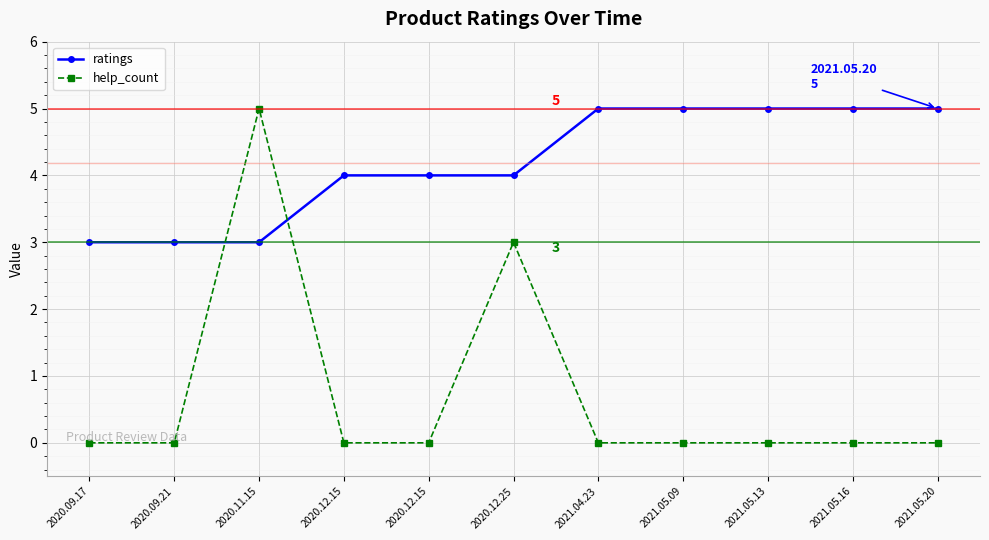

At 2021.05.16, list the series in order from smallest to largest.

help_count, ratings